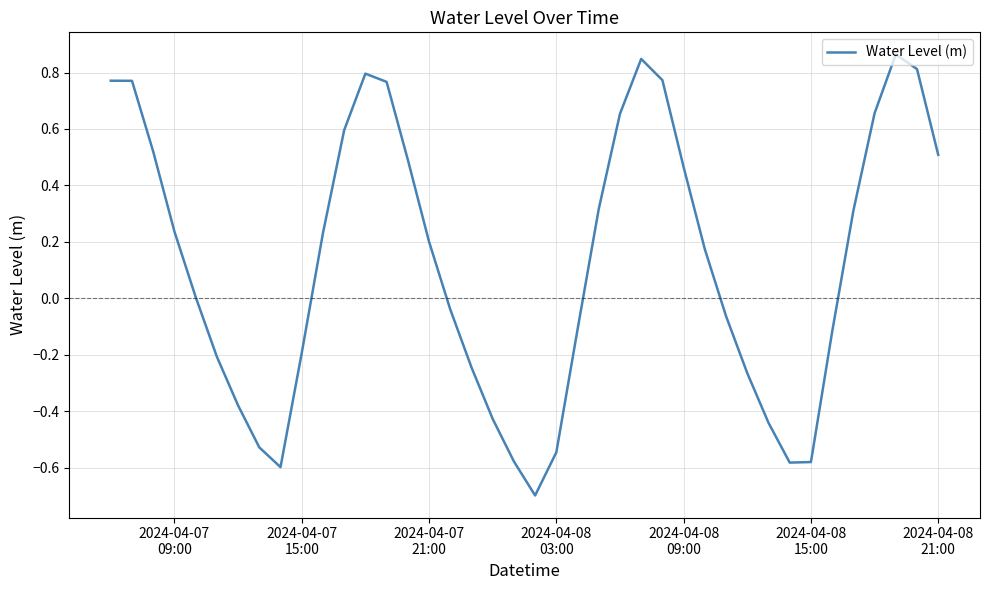

What is the difference between the second highest and second lowest values?

1.4